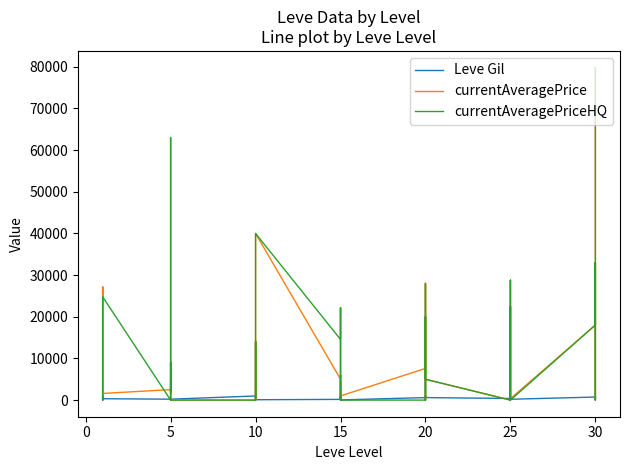

Rank the series at 20 from highest to lowest value.

currentAveragePrice, Leve Gil, currentAveragePriceHQ